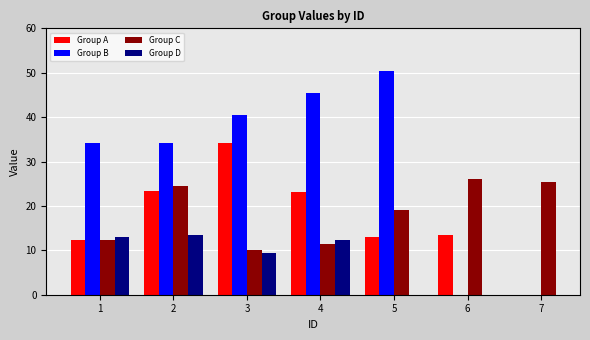

What is the value of the Group D bar at the 2nd from the left?

13.4